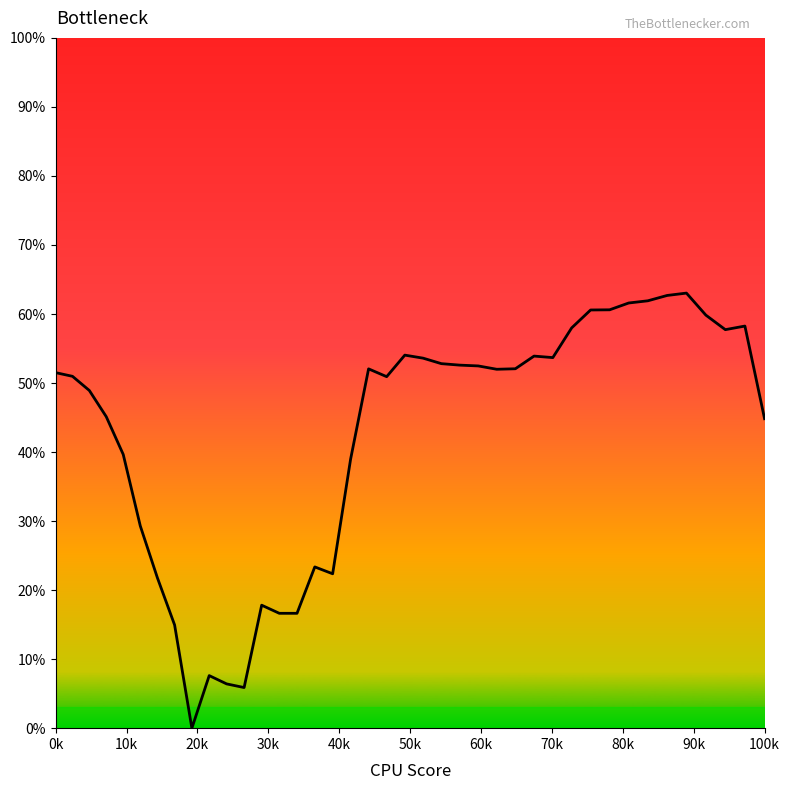

Does the chart display data point markers on the line(s)?

No